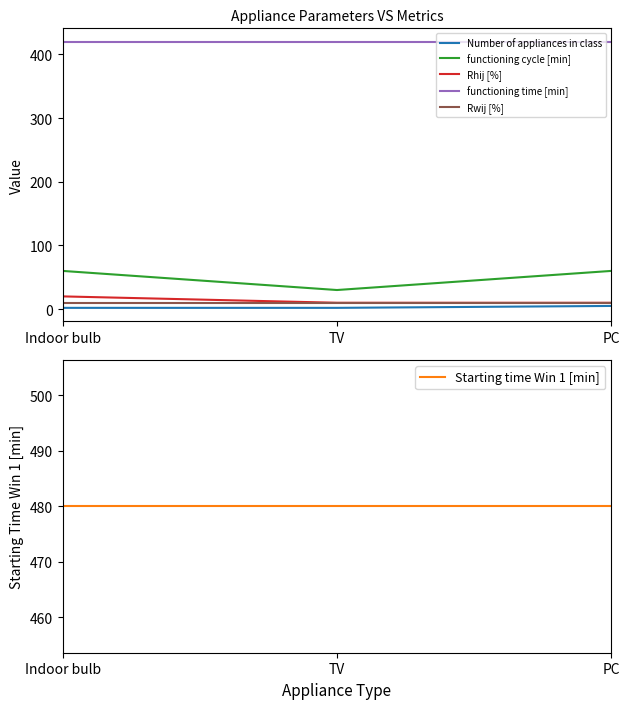

What is the lowest value of the Rhij [%] series?

10